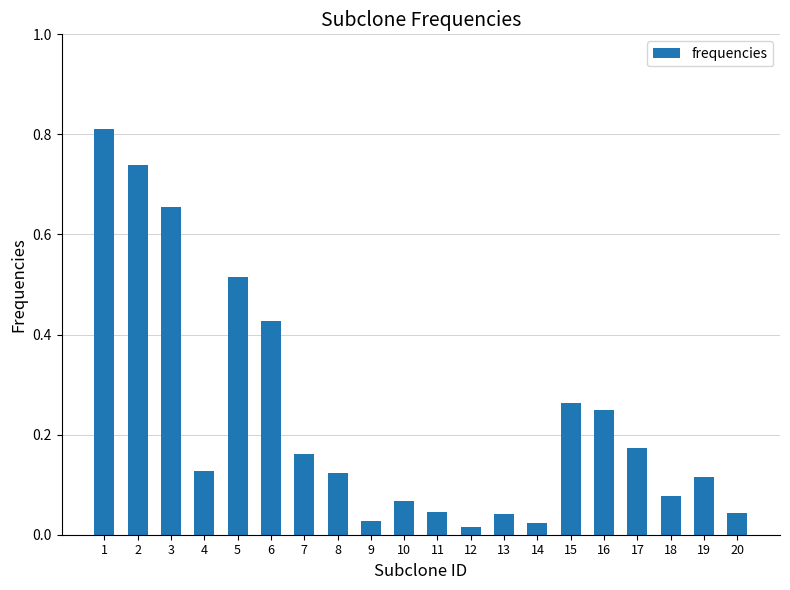

Between 16 and 11, which is larger?

16